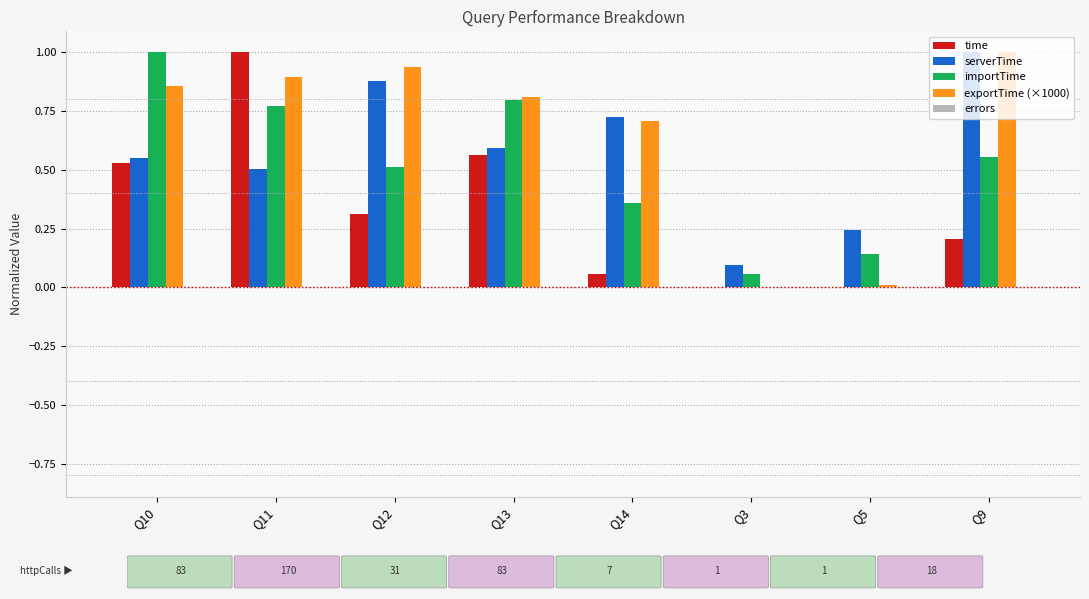

Is the value of importTime at Q13 greater than the value of serverTime at Q14?

Yes